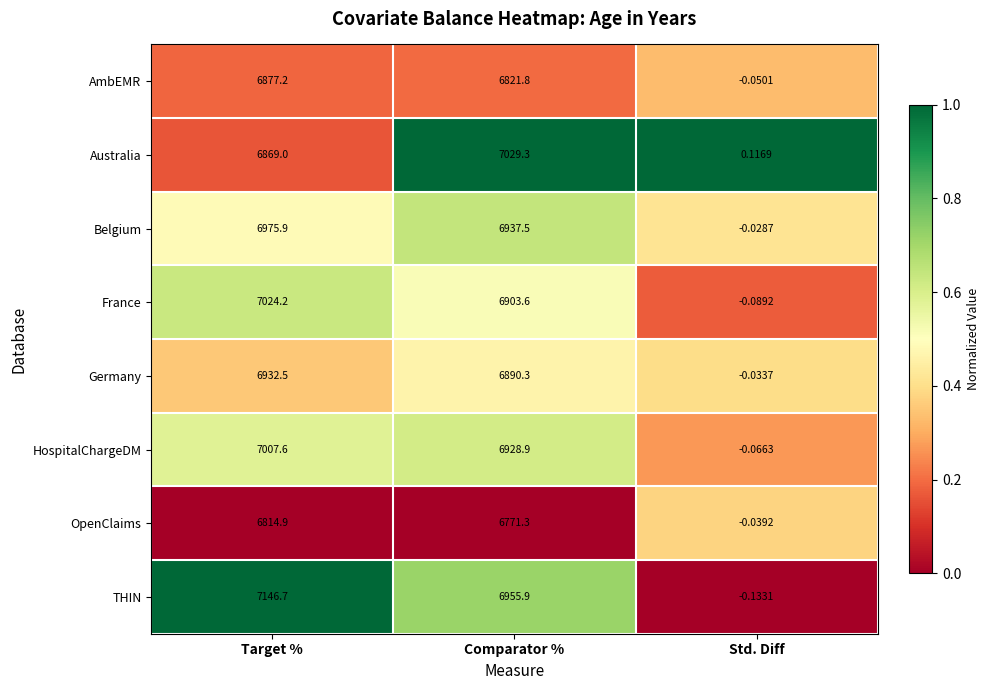

How many series are shown in this chart?

8